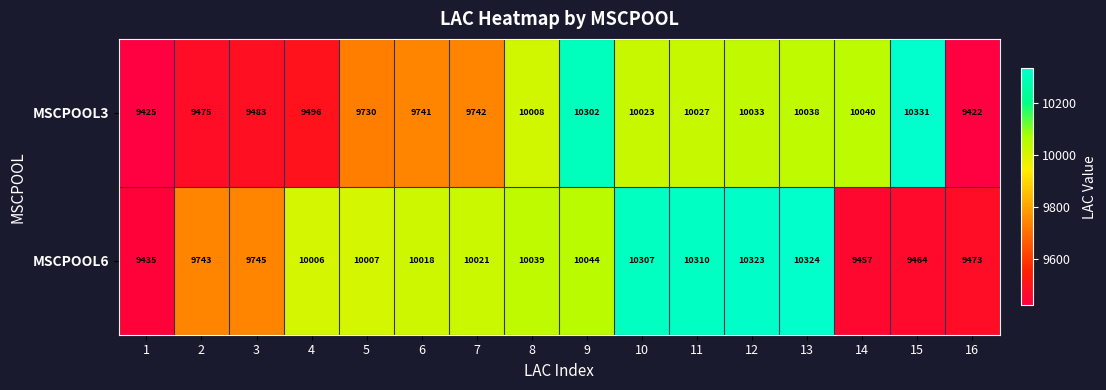

At which category is the sum across all series the highest?

13